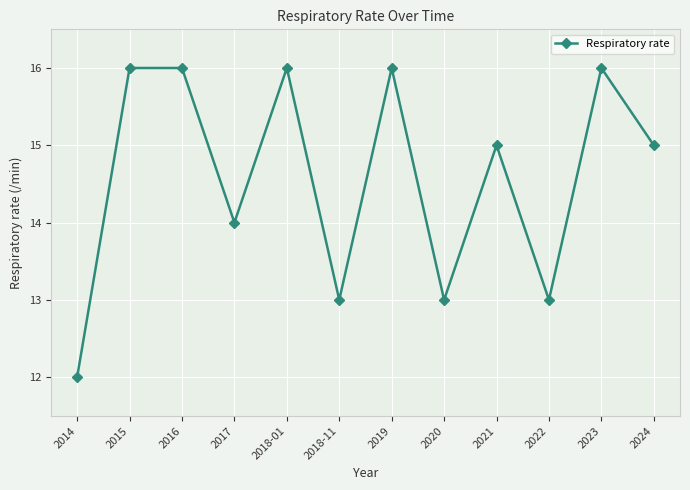

How many lines are shown in the chart?

1